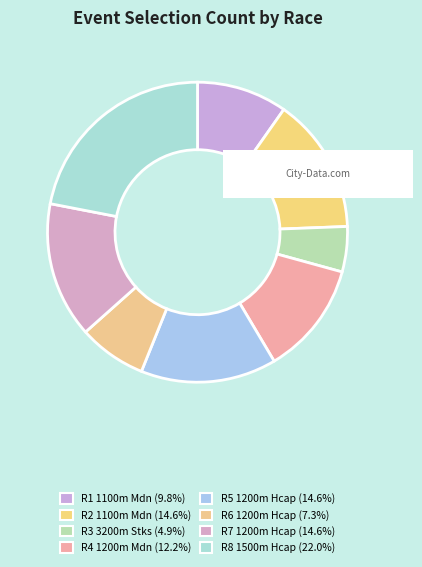

What is the change in value from R2 1100m Mdn to R6 1200m Hcap?

-3